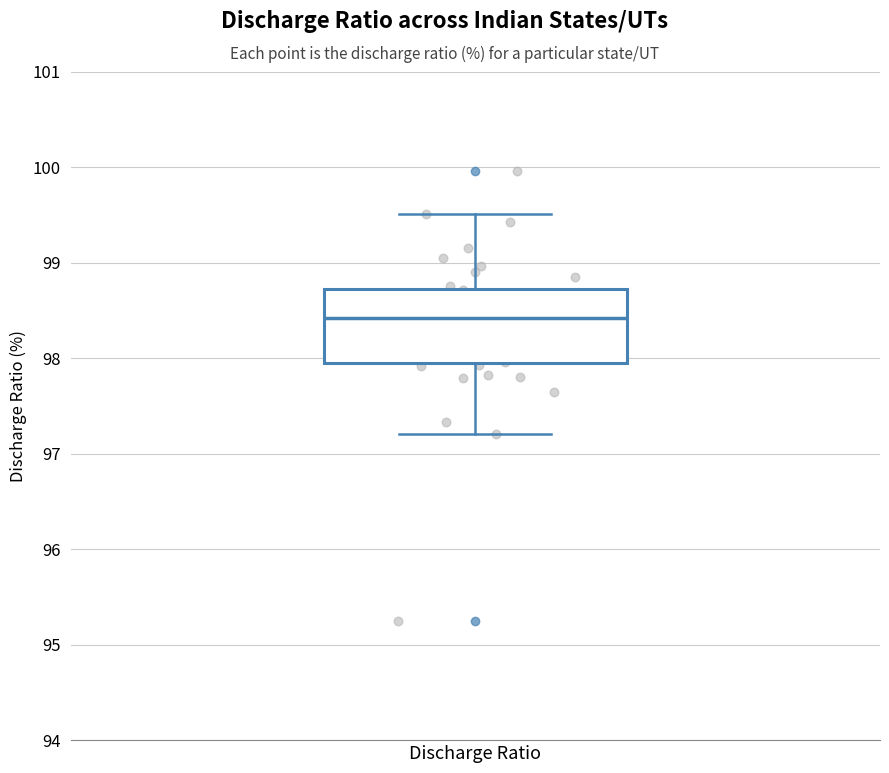

Read this box plot against the y-axis: the position of the median line, the range covered by the box, and the ends of both whiskers. The values are not printed on the chart, so give them approximately, as read against the axis.

median 98.4, box 98.0 to 98.7, whiskers 97.2 to 99.5